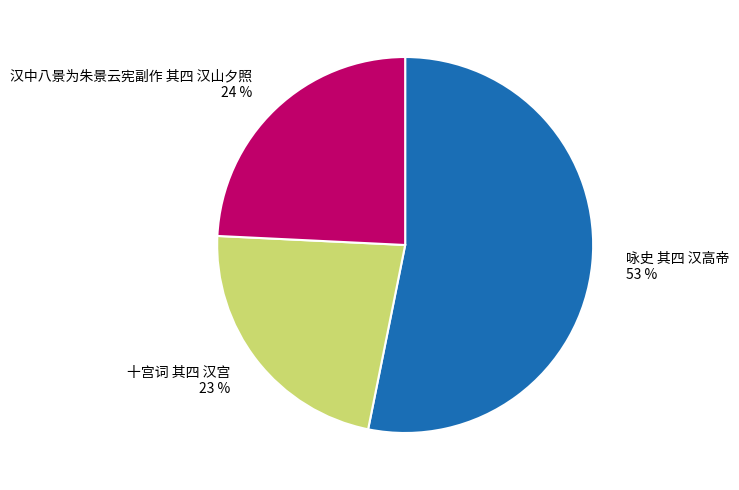

To the nearest percent, what is the combined percentage of 十宫词 其四 汉宫 and 咏史 其四 汉高帝?

76%